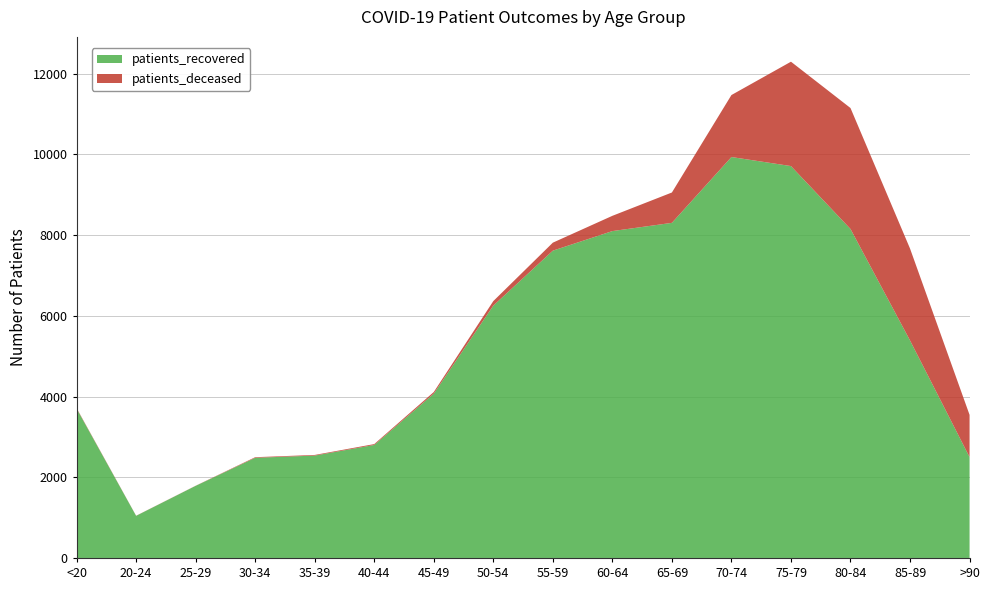

Reading right to left, extract all data points from this chart.

patients_recovered: 2500	5390	8152	9711	9935	8304	8100	7615	6253	4071	2800	2537	2482	1787	1044	3702
patients_deceased: 1046	2277	2997	2586	1536	752	378	198	112	41	22	16	15	3	3	13